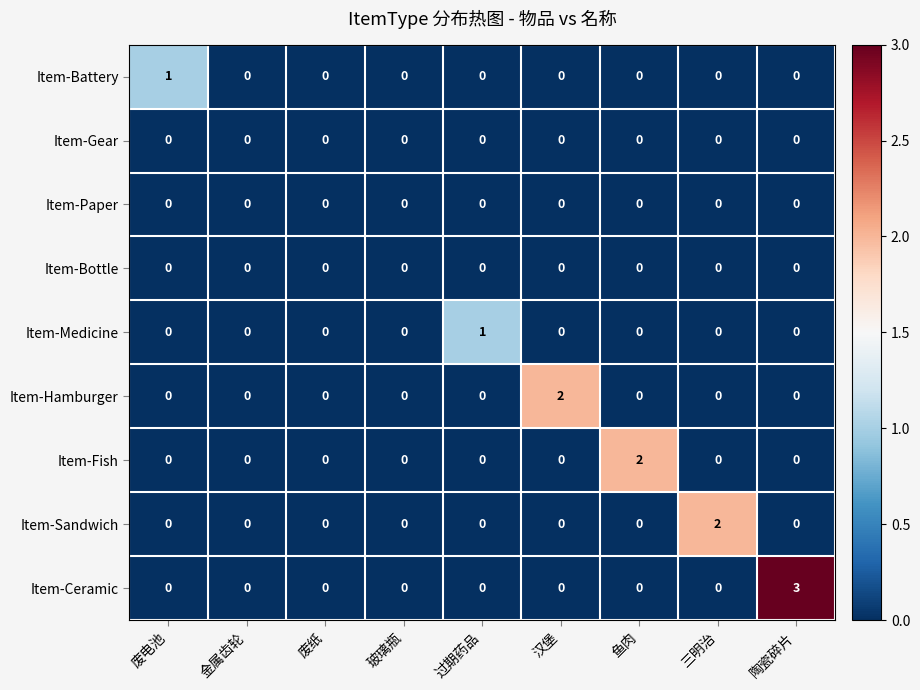

Which series has the widest spread of values?

Item-Ceramic